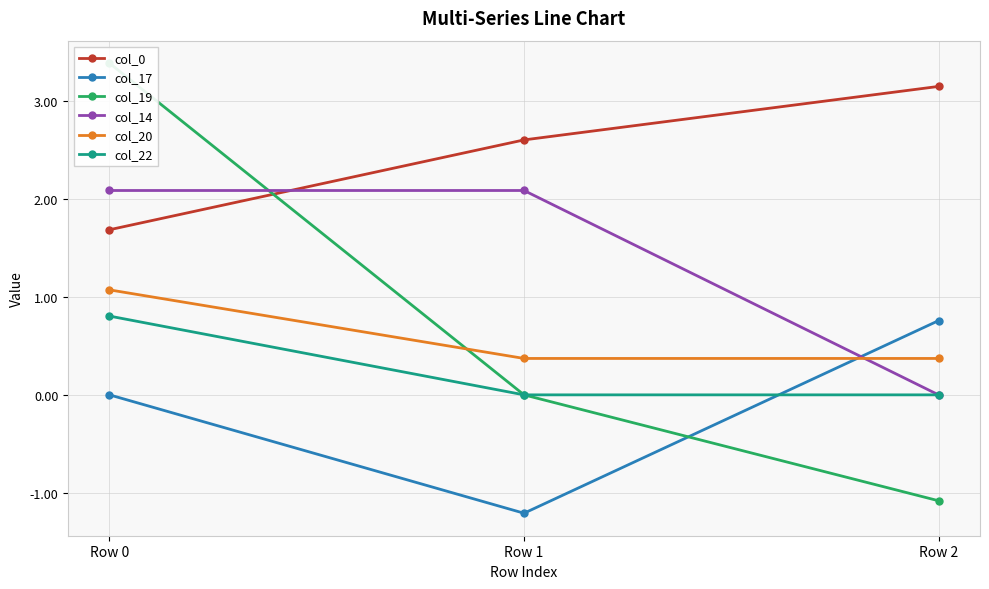

At how many categories does at least one series exceed 0?

3